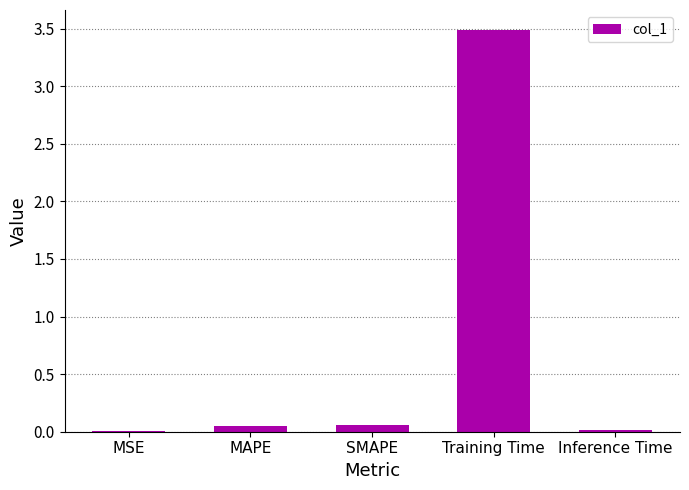

What is the change in value from MAPE to Training Time?

+3.4